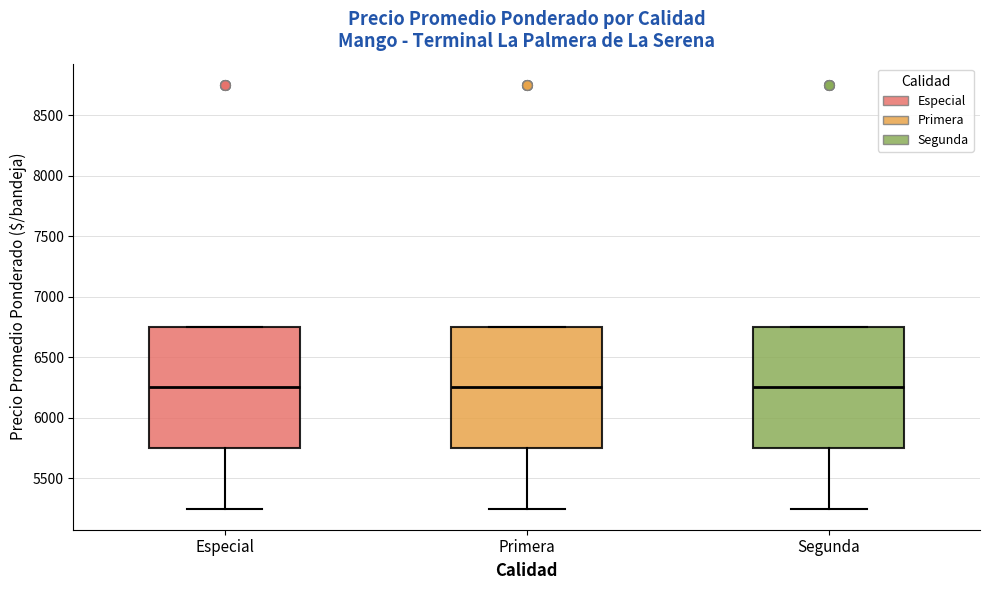

Reading left to right, read every box against the y-axis: the position of its median line, the range the box covers, and the ends of its whiskers. The values are not printed on the chart, so give them approximately, as read against the axis.

Especial: median 6250, box 5750 to 6750, whiskers 5250 to 6750
Primera: median 6250, box 5750 to 6750, whiskers 5250 to 6750
Segunda: median 6250, box 5750 to 6750, whiskers 5250 to 6750